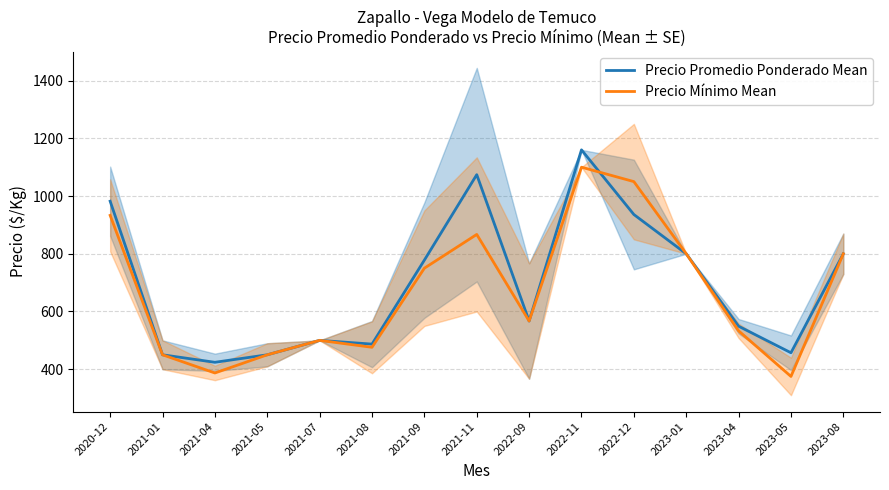

What is the label of the 9th point from the left?

2022-09